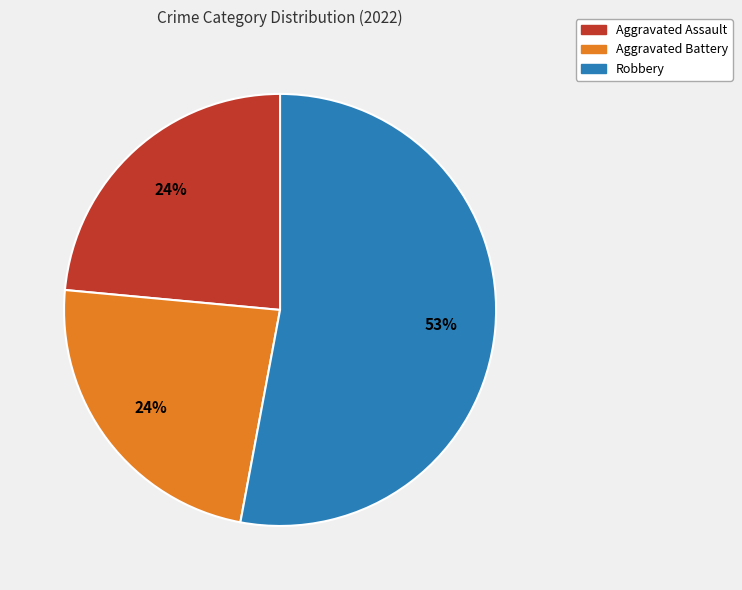

To the nearest percent, what is the difference between the largest and smallest slice percentages?

29%